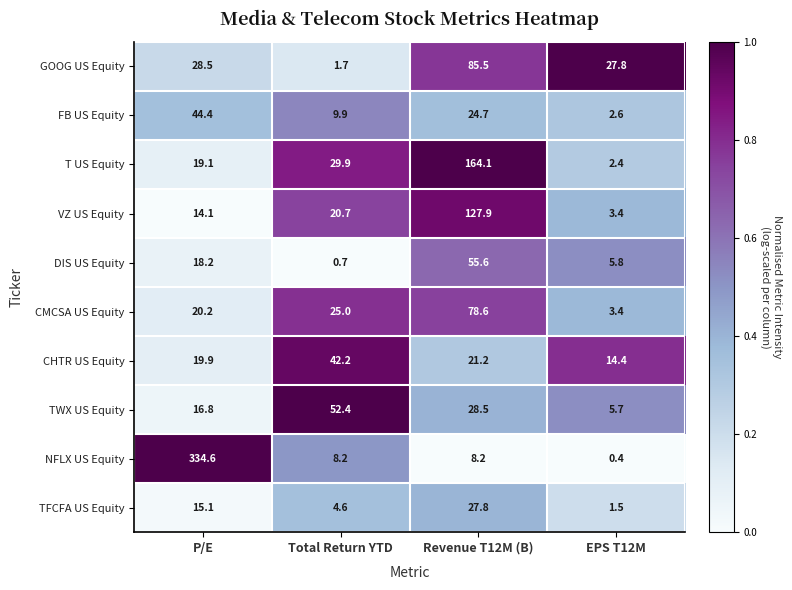

At which category is the sum across all series the highest?

Revenue T12M (B)